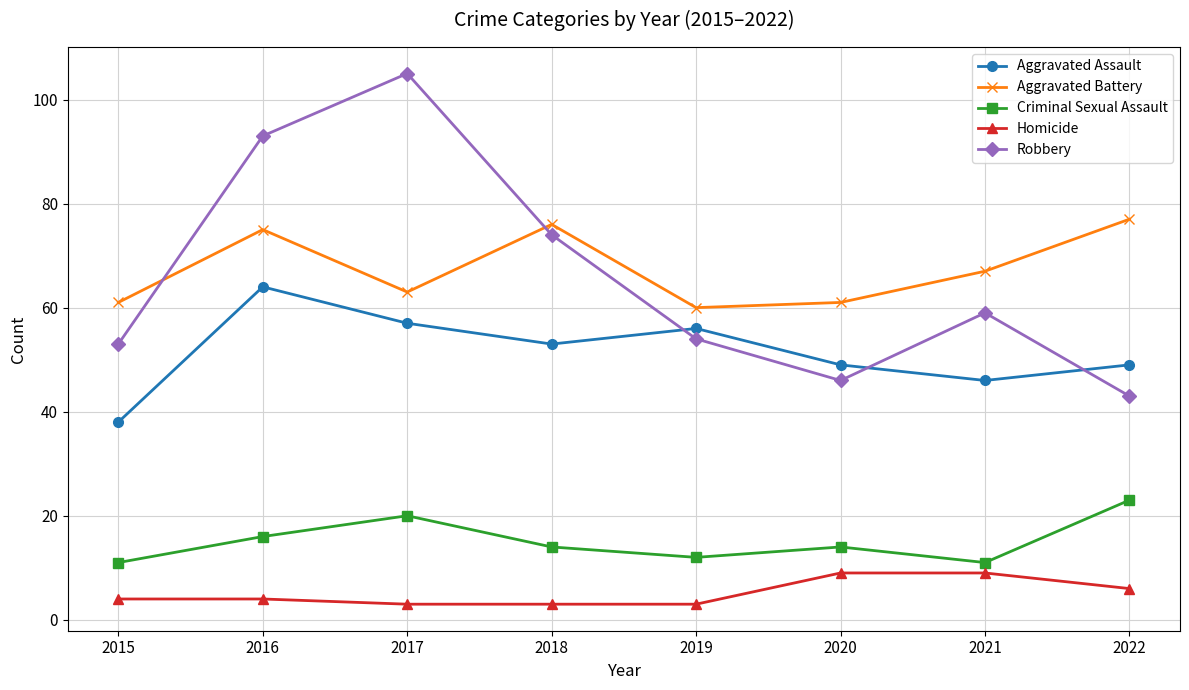

What is the average value of the Criminal Sexual Assault series?

15